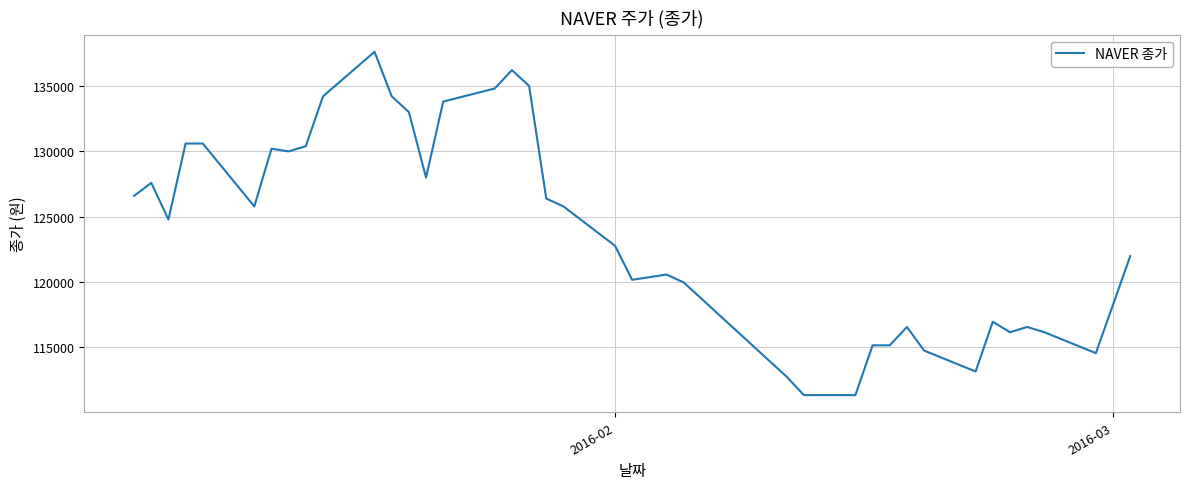

What is the smallest value displayed?

111358